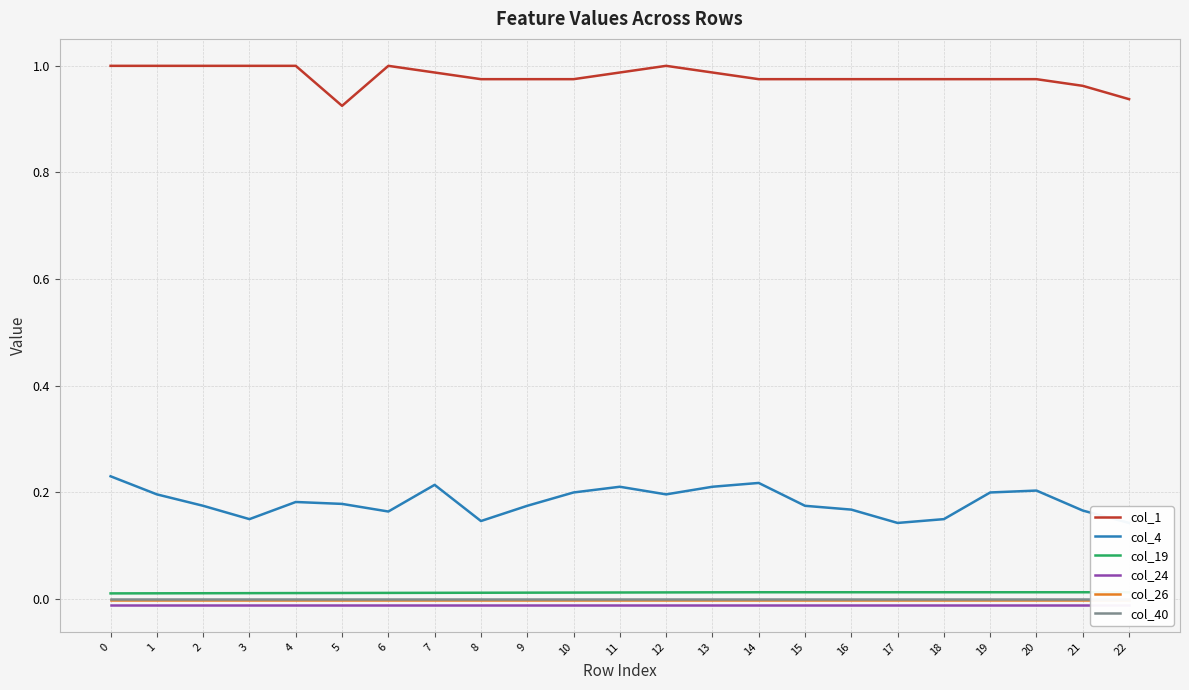

True or false: col_4 and col_1 cross at least once.

False